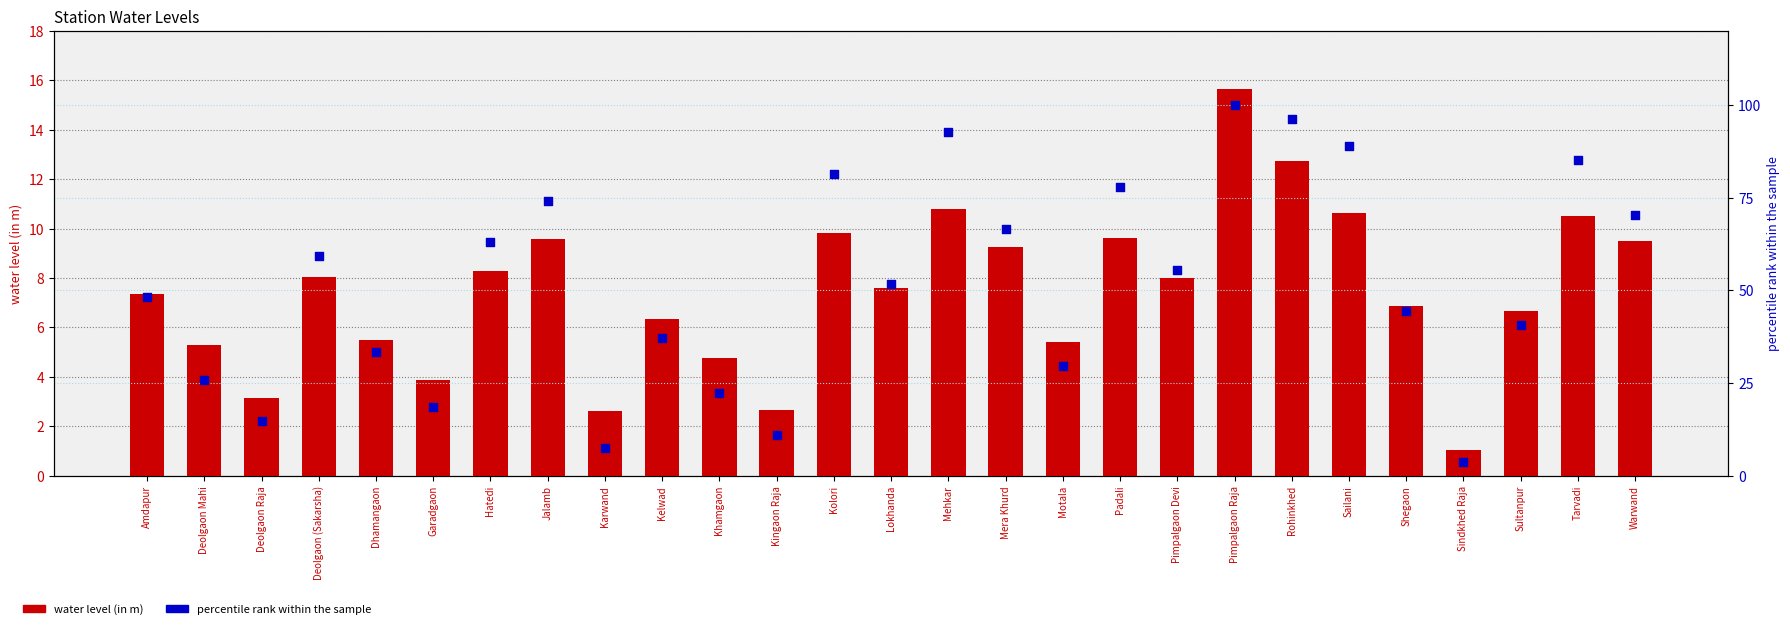

Is the value of water level (in m) at Warwand greater than the value of percentile rank within the sample at Pimpalgaon Raja?

No